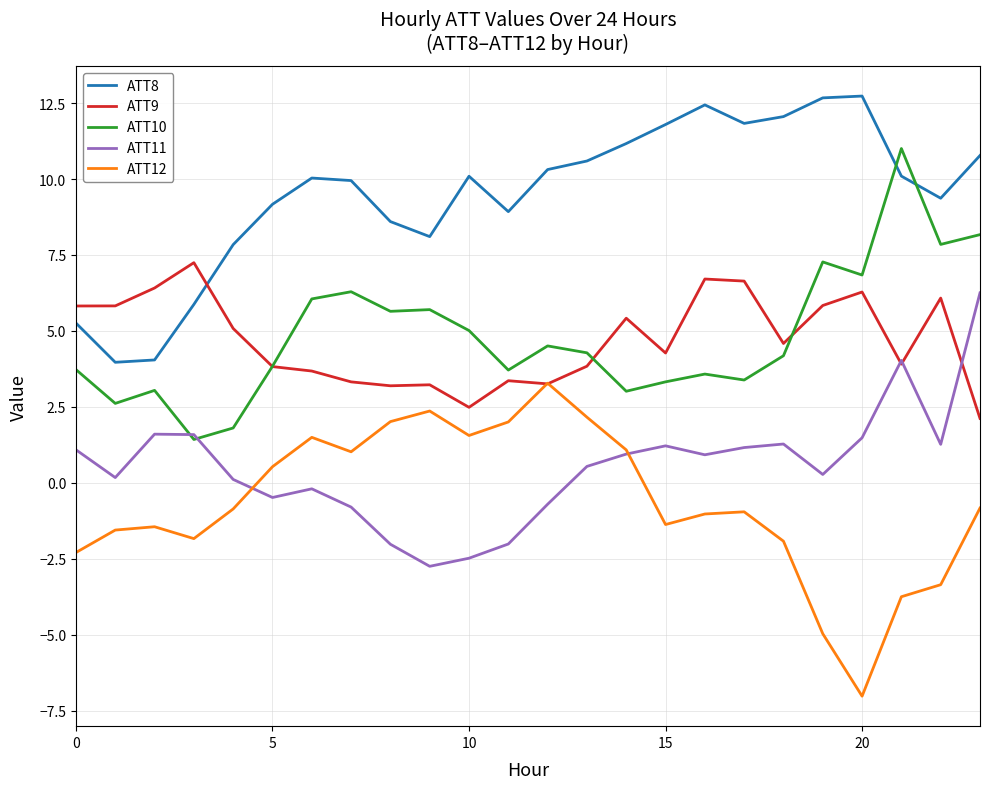

True or false: ATT11 has more than 1 interior local peaks.

True